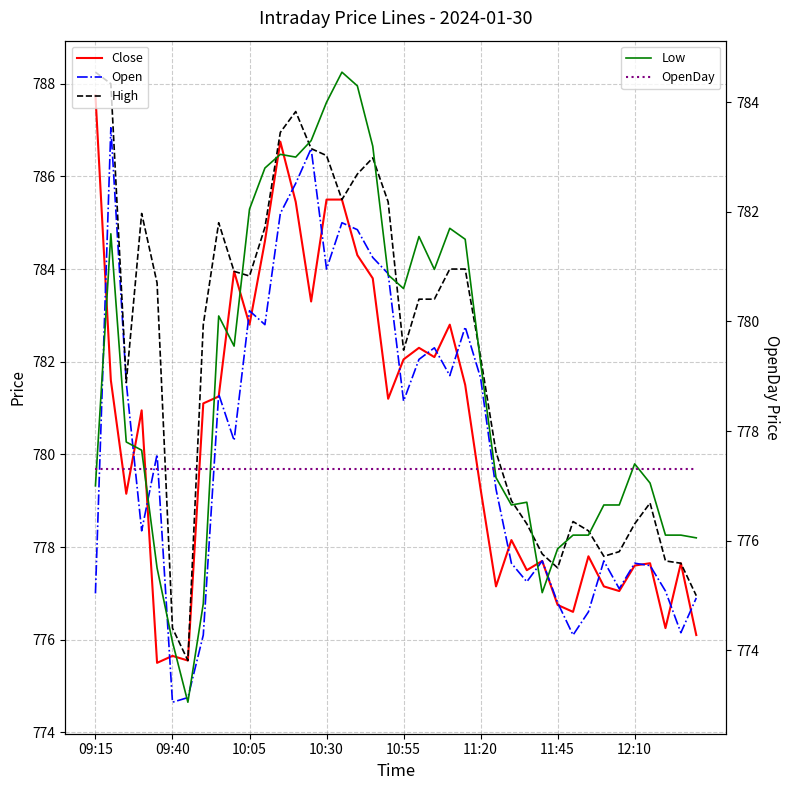

True or false: High and Open intersect in this chart.

False